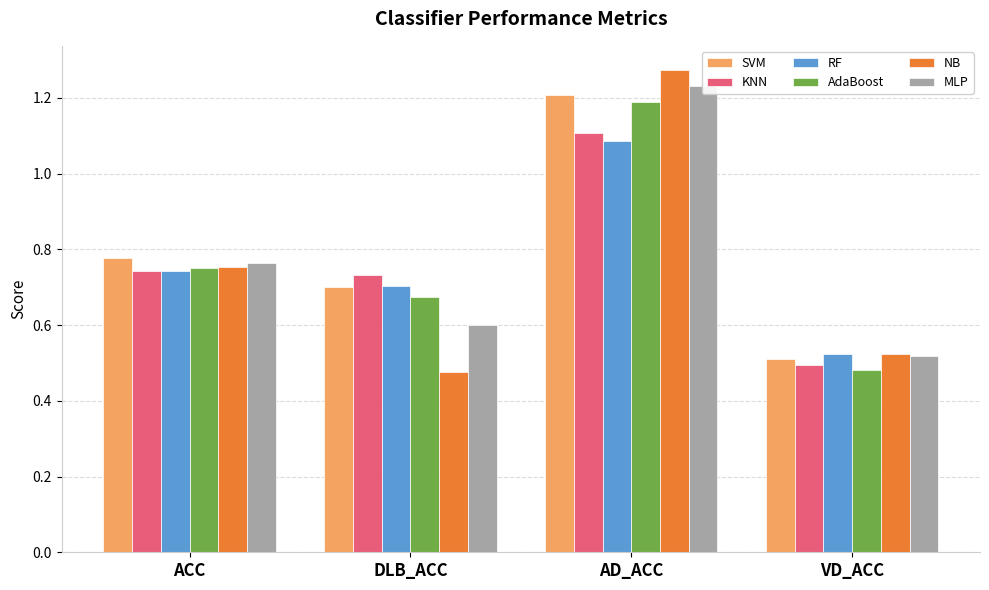

Between ACC and VD_ACC, which series saw the biggest shift?

AdaBoost